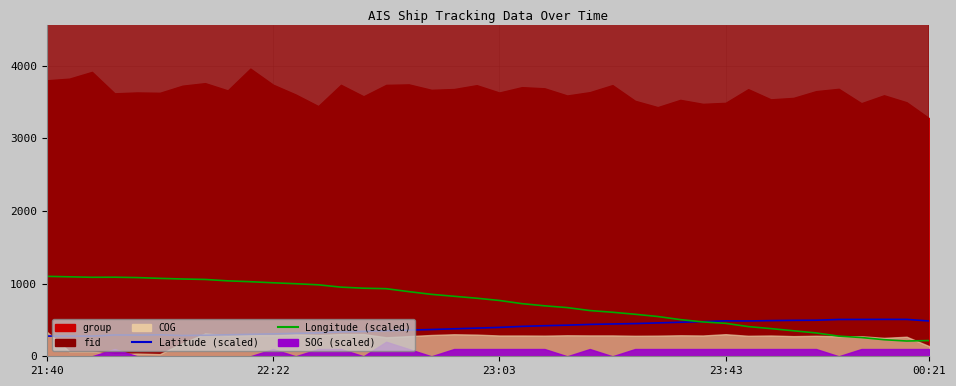

Is the value of Longitude (scaled) at 37 greater than the value of Latitude (scaled) at 37?

No